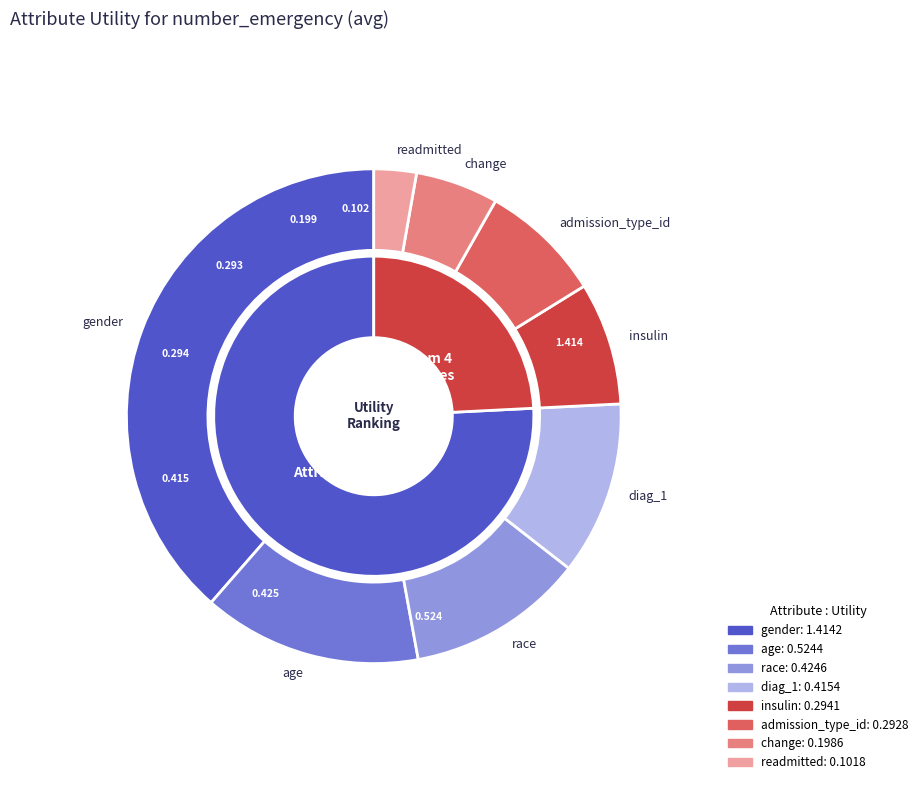

To the nearest percent, what is the difference between the readmitted and change slice percentages?

3%